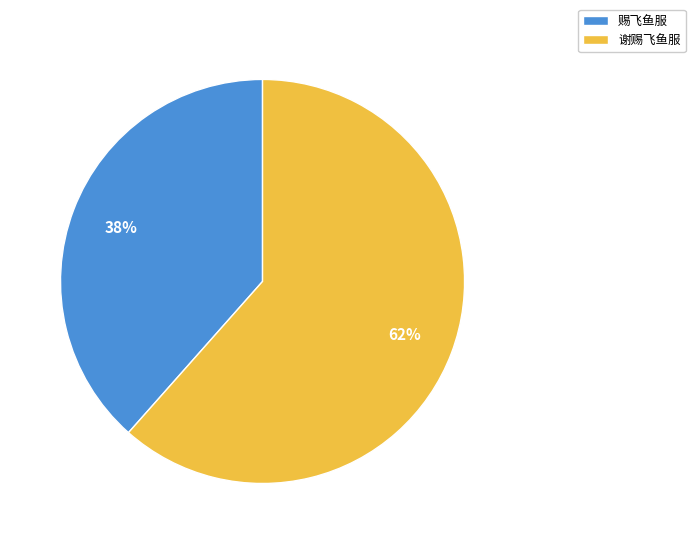

What percentage is the 谢赐飞鱼服 slice, to the nearest percent?

62%